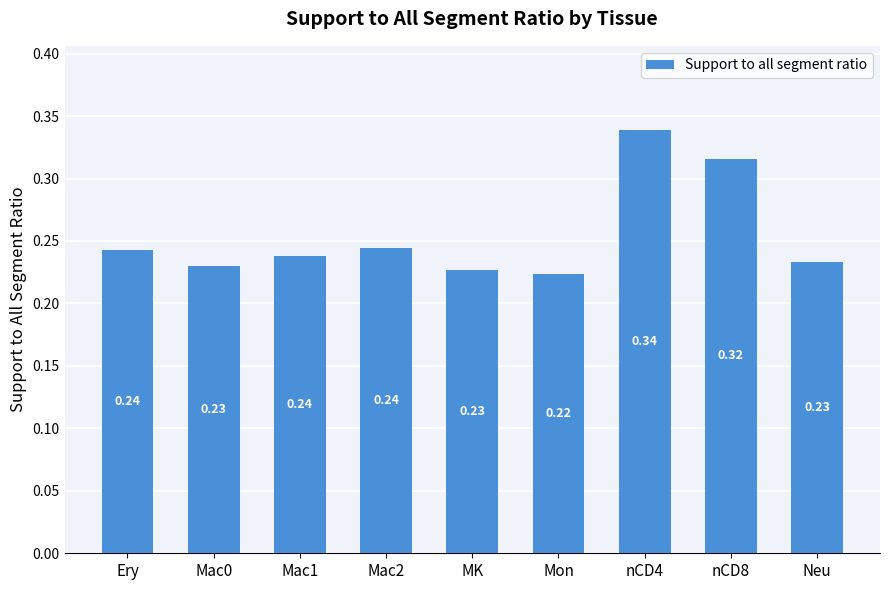

What is the difference between the maximum and minimum values?

0.1